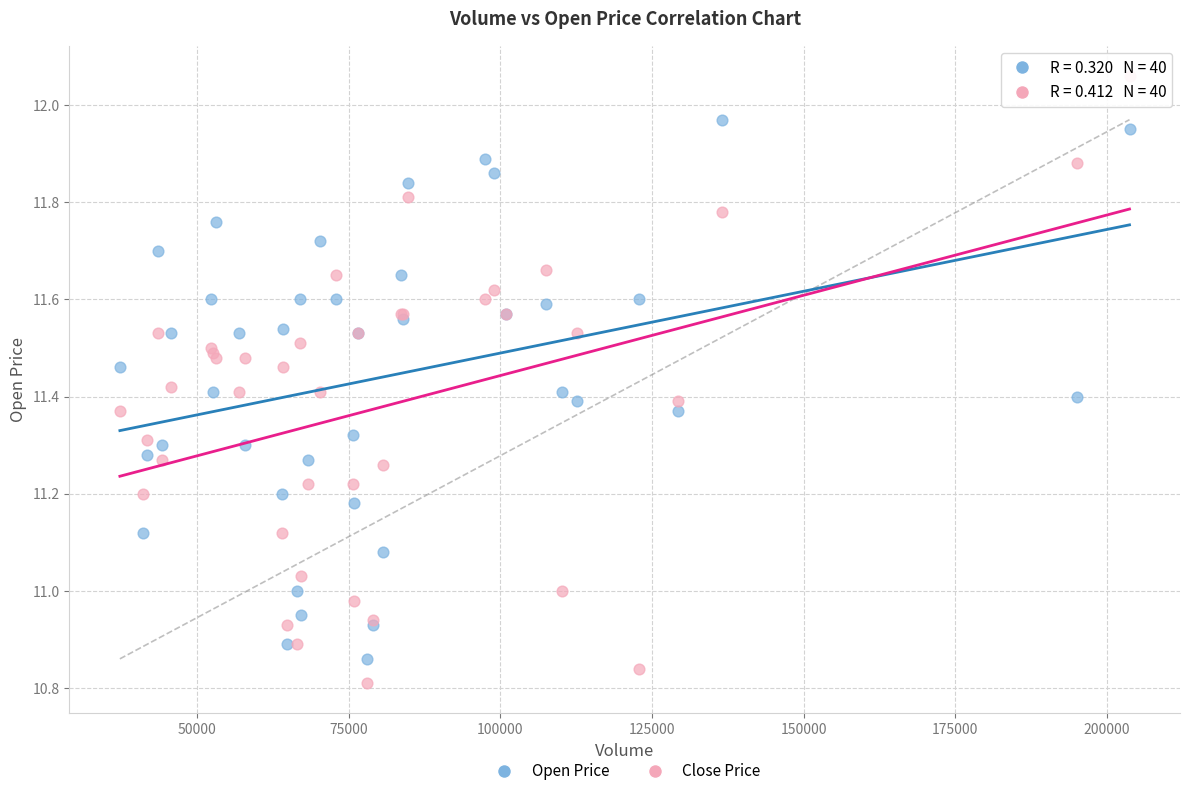

What are all the series names shown in the legend?

Open Price, Close Price